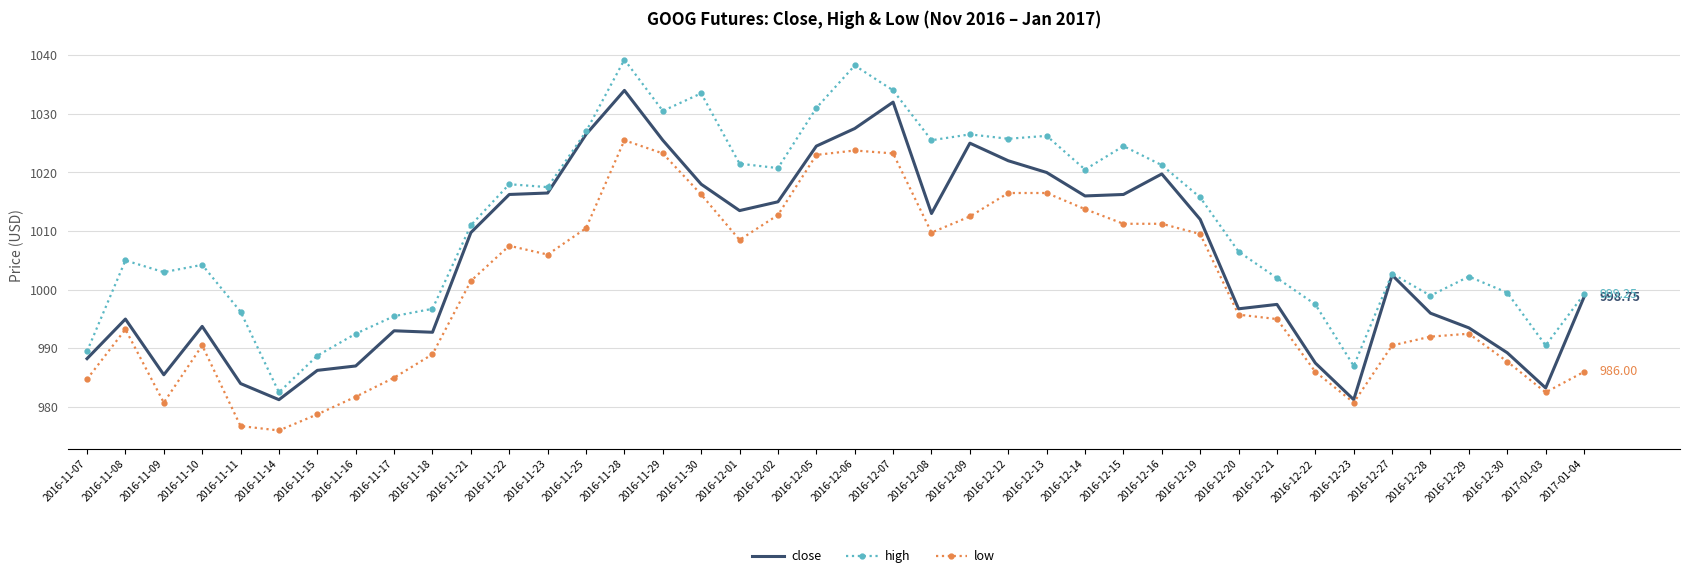

Which series has the largest range (max minus min)?

high